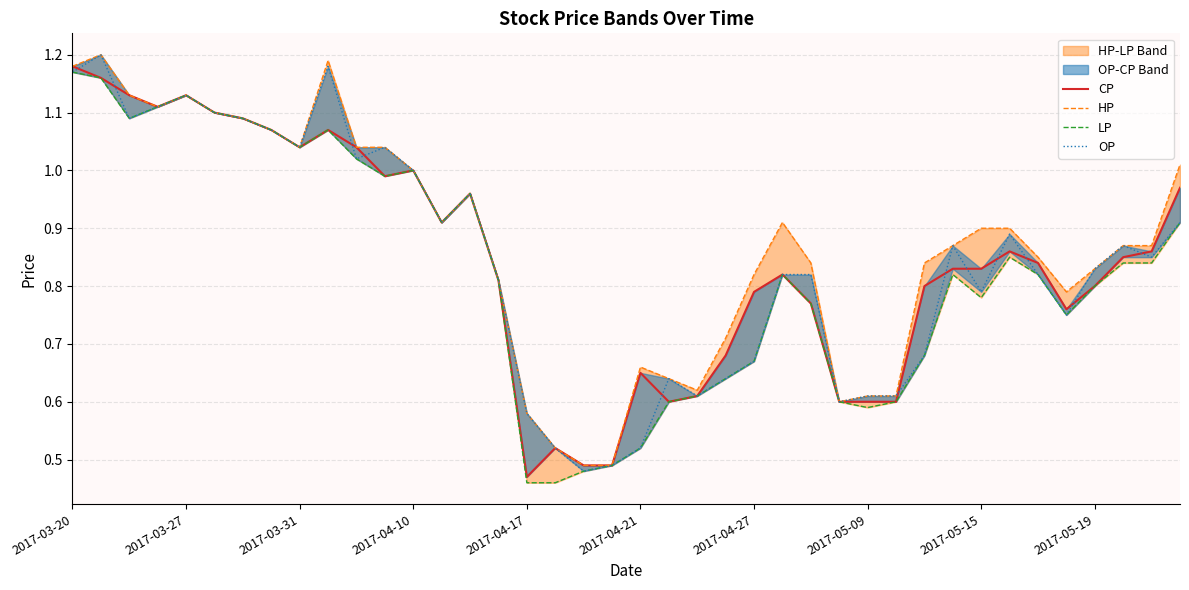

Is the value of HP at 18 greater than the value of CP at 24?

No